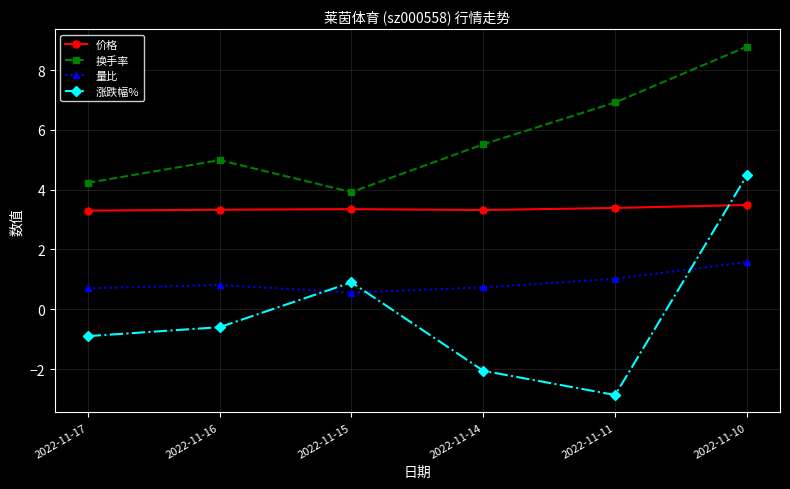

What is the difference between the maximum and minimum values in the 换手率 series?

4.9